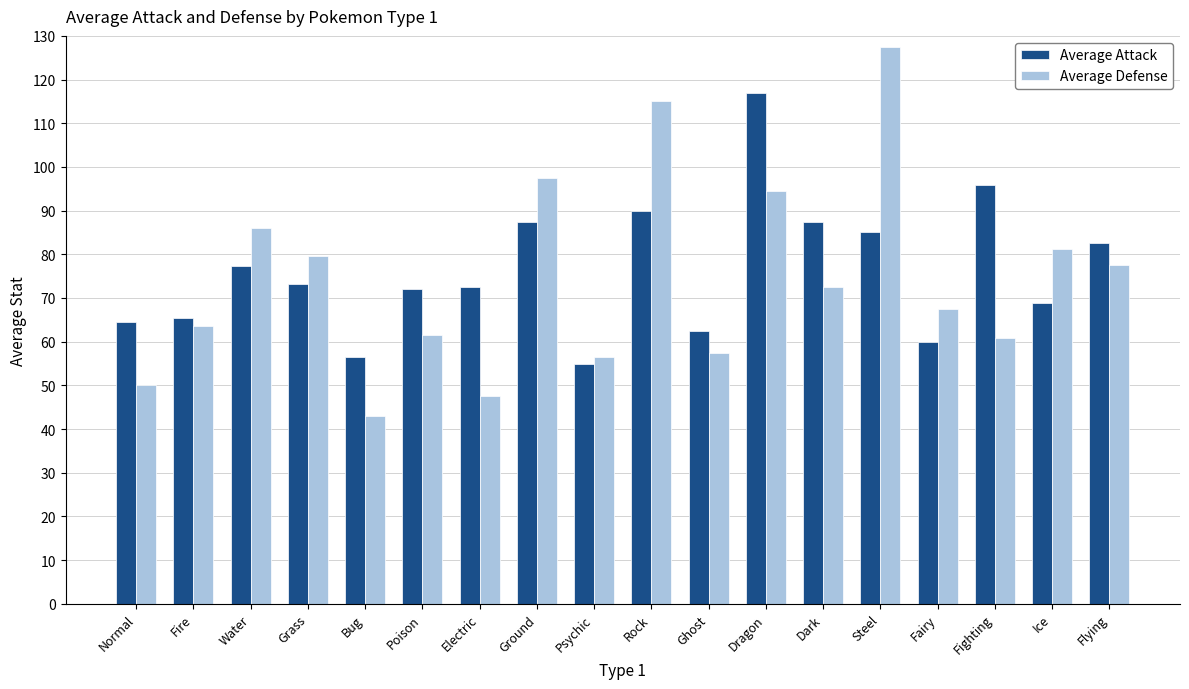

Rank the series by their maximum value, from lowest to highest.

Average Attack, Average Defense